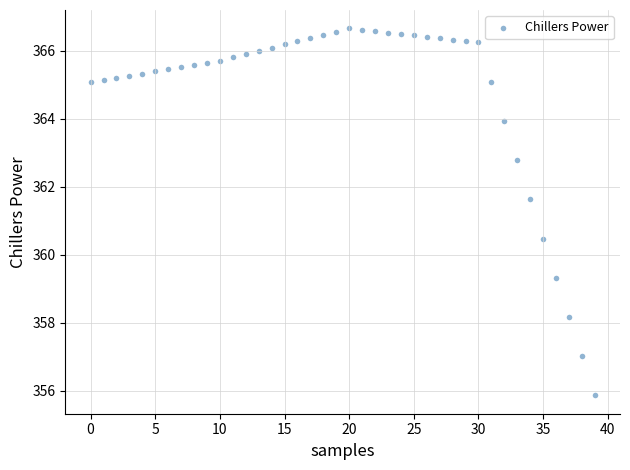

What is the range of Y values (max minus min)?

10.8